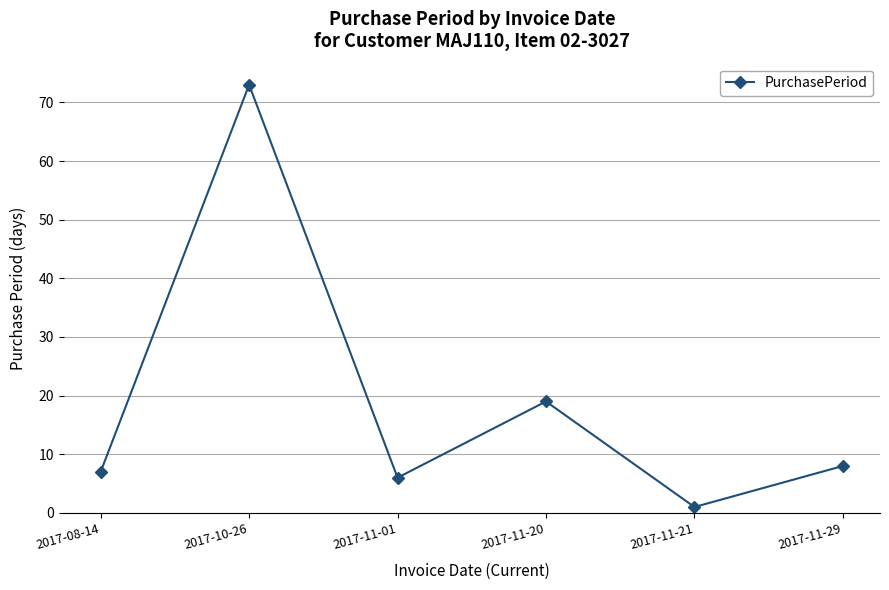

Does the chart display data point markers on the line(s)?

Yes